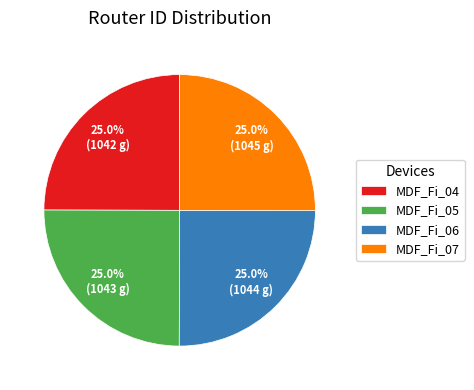

Does any single category account for the majority?

No